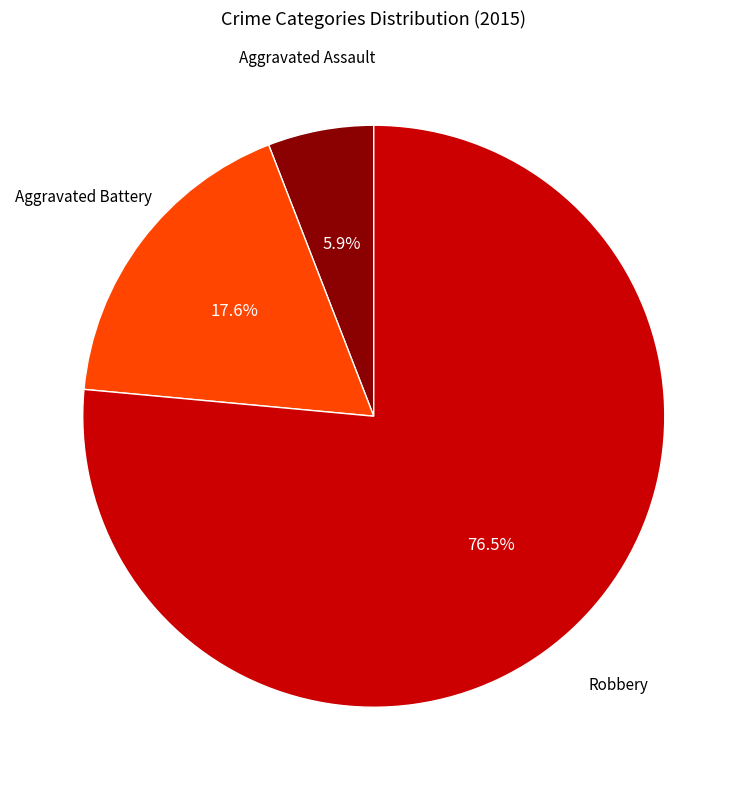

Is there a majority slice in this chart?

Yes